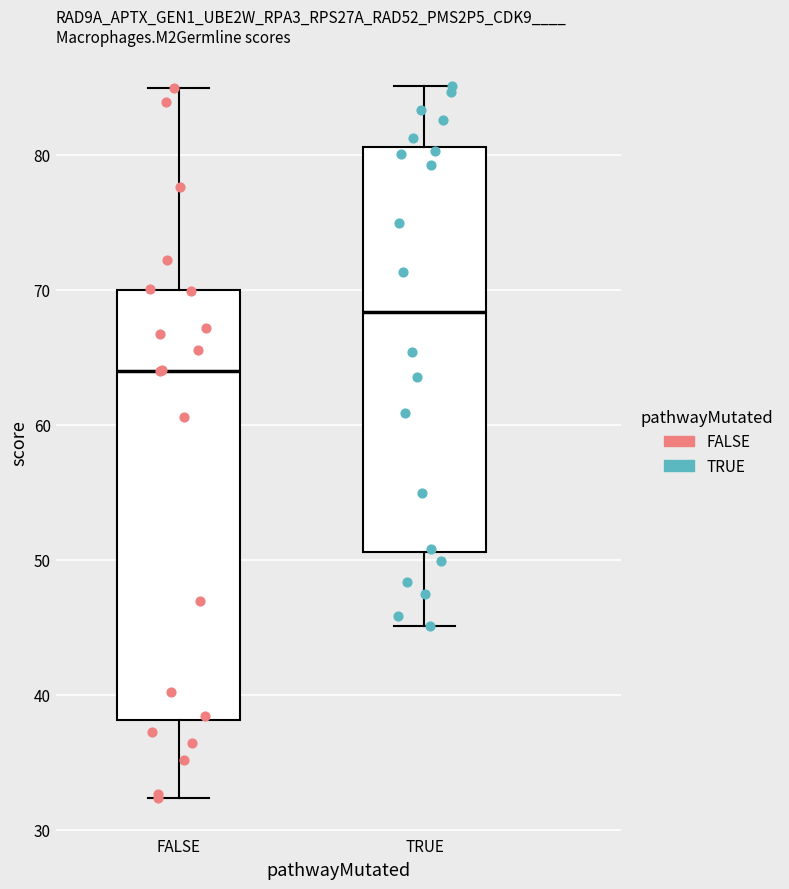

Where is the lower edge of the box for FALSE on the y-axis? The values are not printed on the chart, so give them approximately, as read against the axis.

38